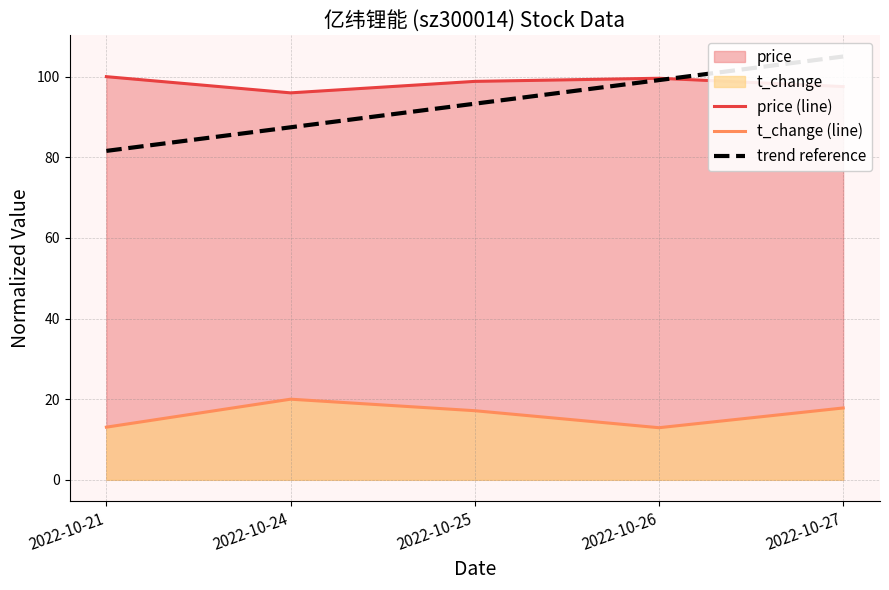

What is the difference between the t_change (line) values at 2022-10-26 and 2022-10-21?

0.1